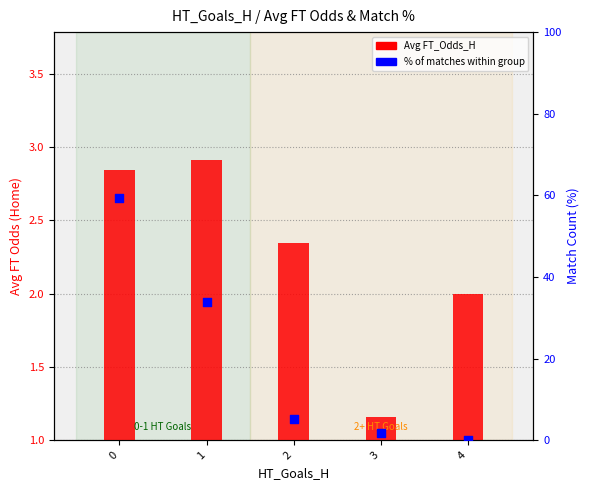

Which series has the largest total across all categories?

% of matches